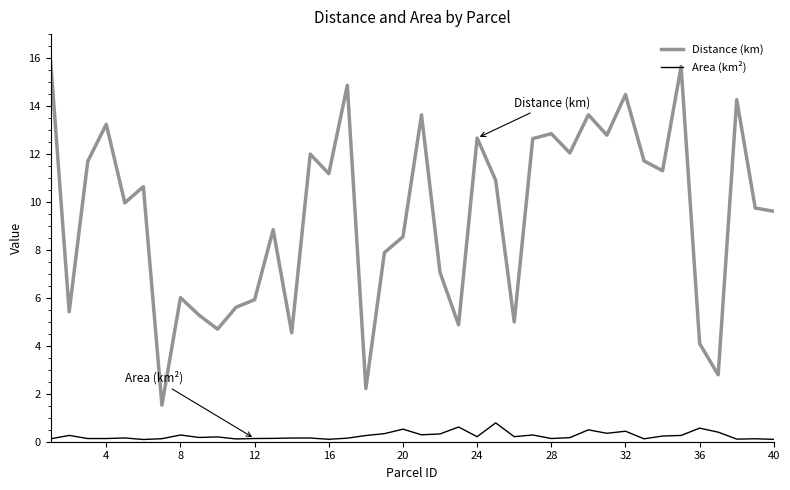

How many categories are shown in the chart?

40